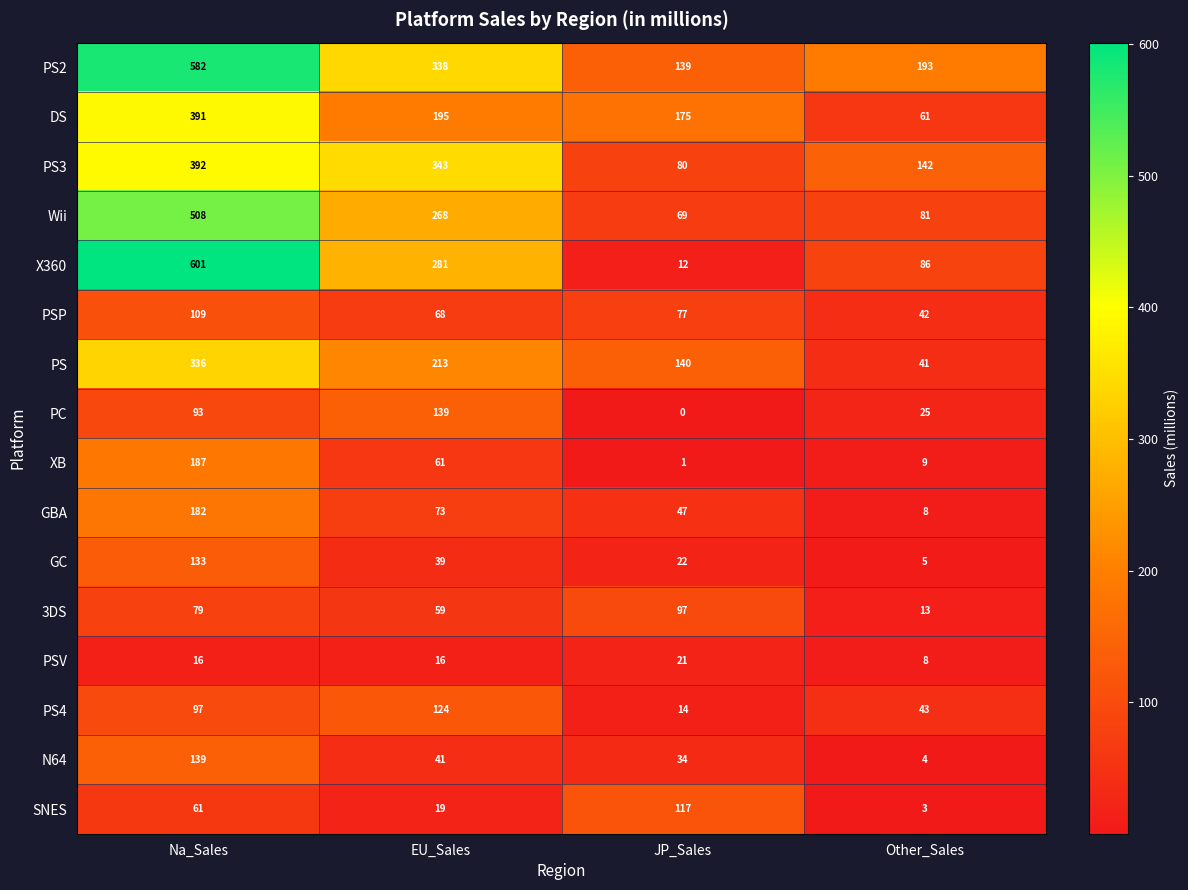

Rank the series at JP_Sales from highest to lowest value.

DS, PS, PS2, SNES, 3DS, PS3, PSP, Wii, GBA, N64, GC, PSV, PS4, X360, XB, PC